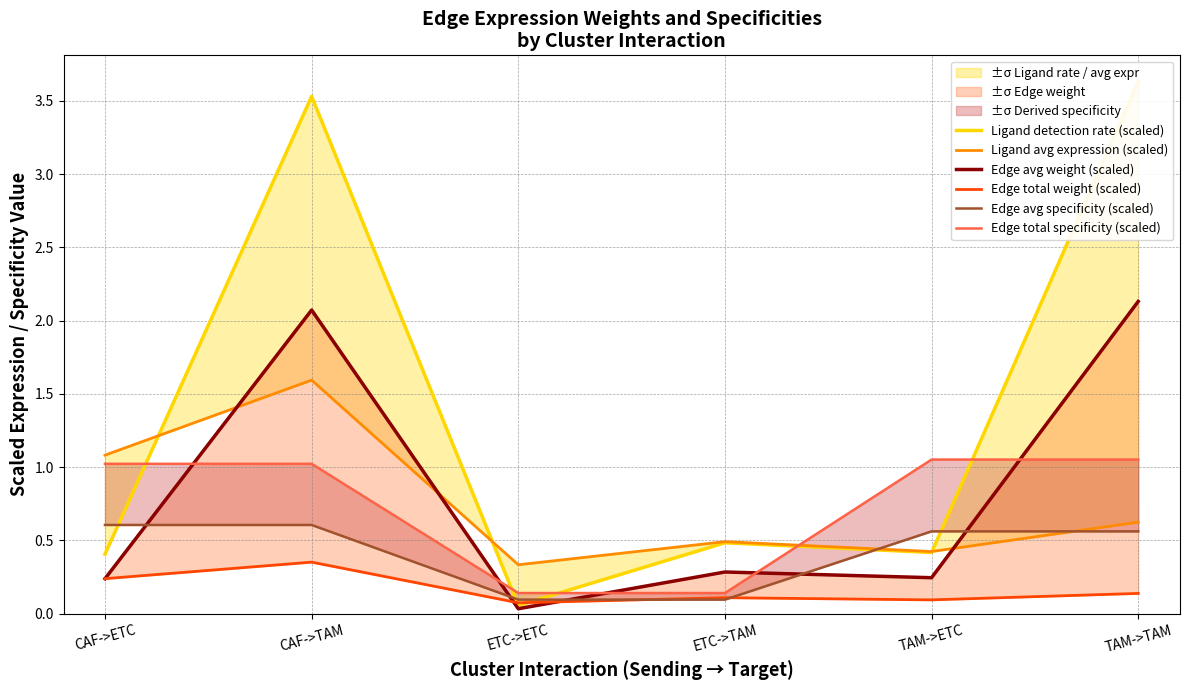

Which category has the lowest value across all series?

ETC->ETC